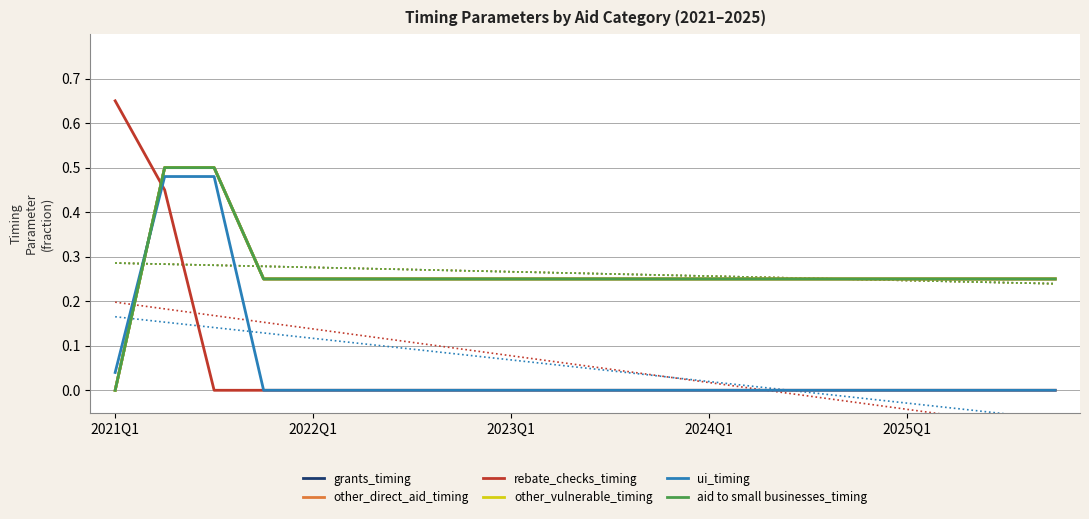

True or false: rebate_checks_timing has more than 1 points higher than both neighbors.

False